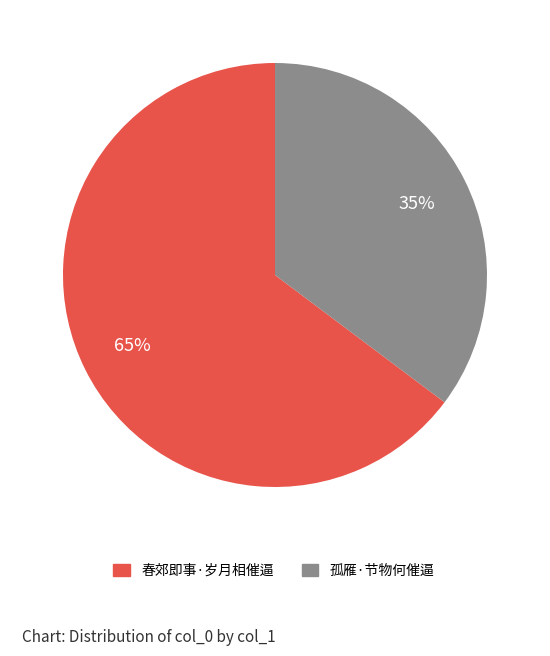

Is the sum of 孤雁·节物何催逼 and 春郊即事·岁月相催逼 greater than half?

Yes